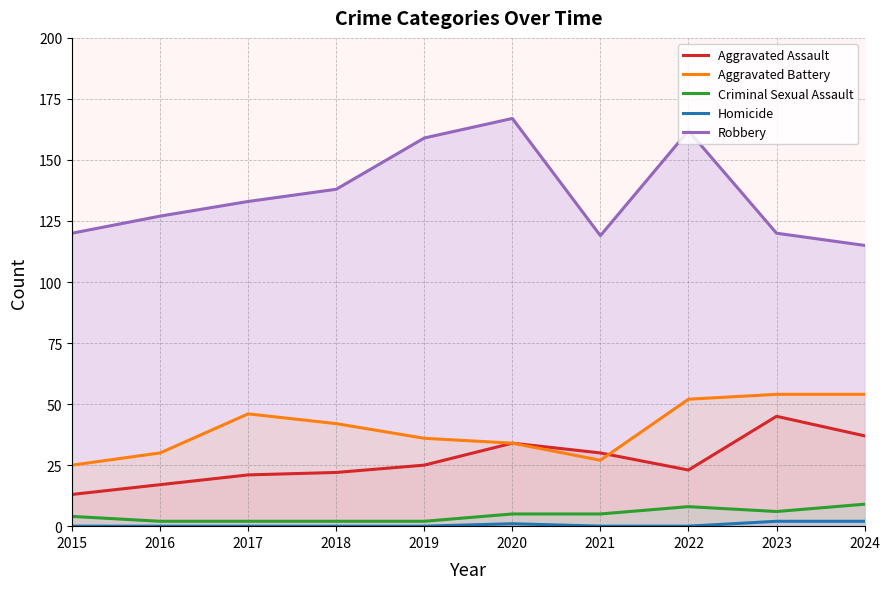

Read the Aggravated Assault value at 2020, to the nearest 10.

30